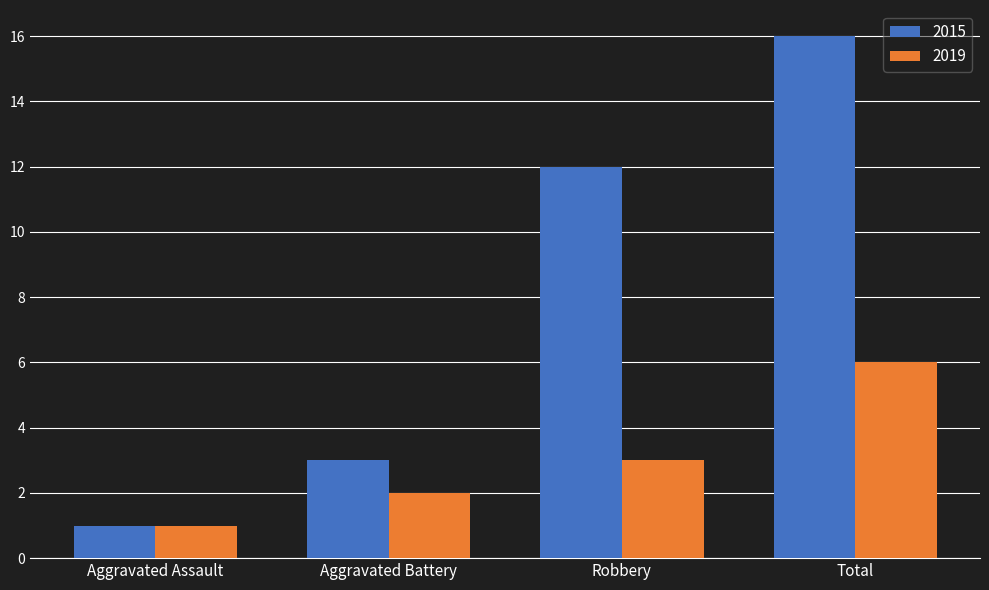

What is the approximate value of 2019 at Aggravated Battery?

2